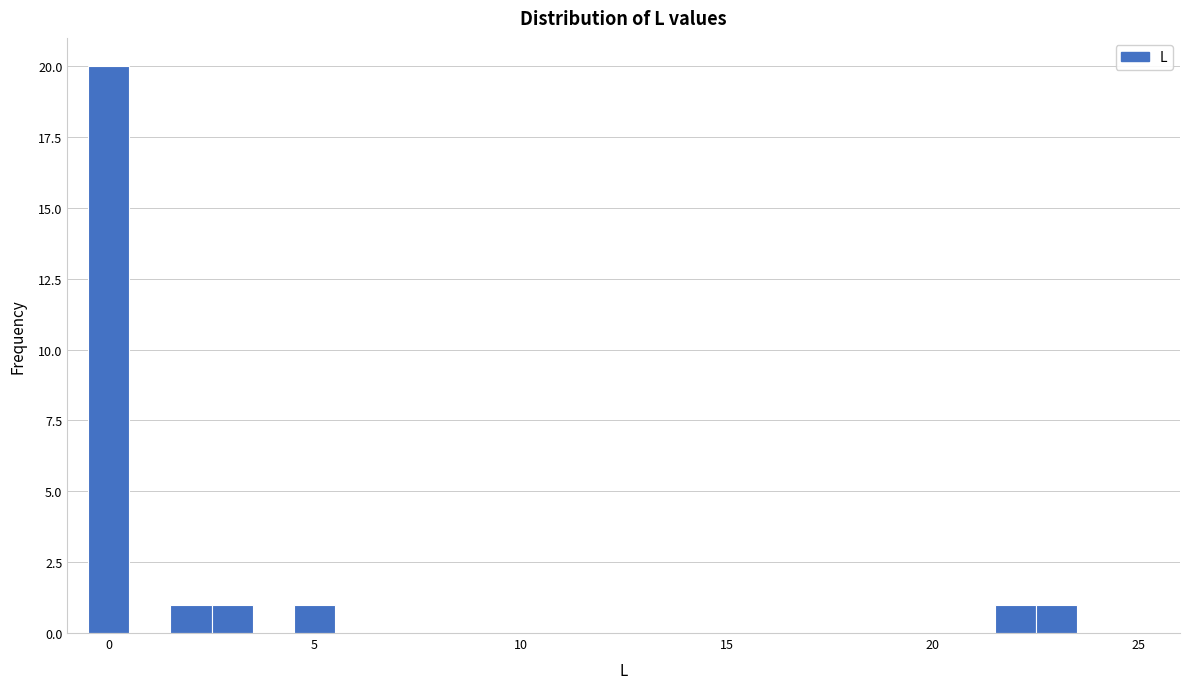

Read against the x-axis, roughly where is the centre of the tallest bar?

0.0